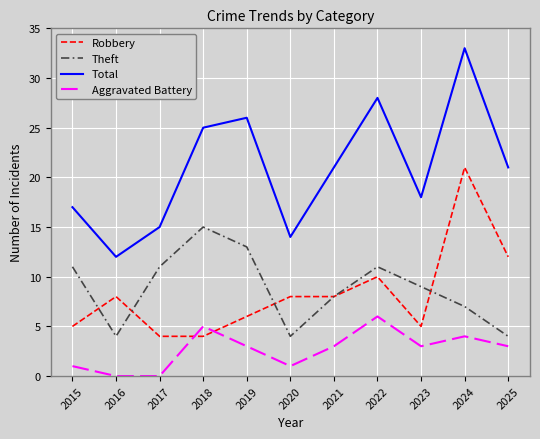

Reading right to left, transcribe all the data shown in this chart.

Robbery: 2025=12	2024=21	2023=5	2022=10	2021=8	2020=8	2019=6	2018=4	2017=4	2016=8	2015=5
Theft: 2025=4	2024=7	2023=9	2022=11	2021=8	2020=4	2019=13	2018=15	2017=11	2016=4	2015=11
Total: 2025=21	2024=33	2023=18	2022=28	2021=21	2020=14	2019=26	2018=25	2017=15	2016=12	2015=17
Aggravated Battery: 2025=3	2024=4	2023=3	2022=6	2021=3	2020=1	2019=3	2018=5	2017=0	2016=0	2015=1